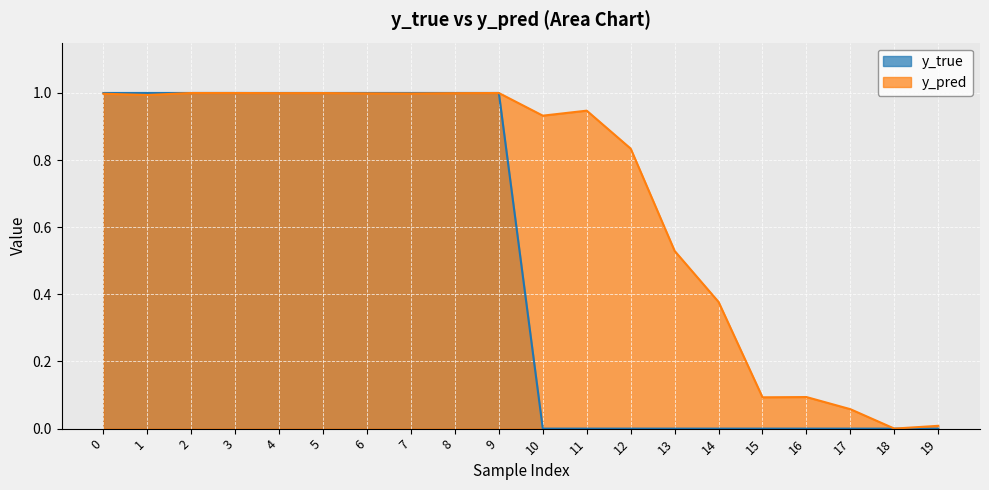

What is the total value across all series at 15?

0.1